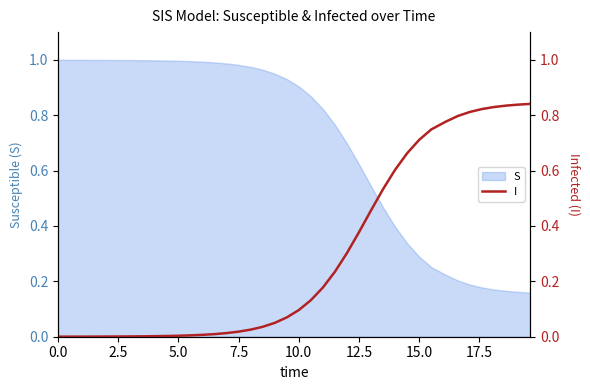

How many data points does each series have?

40